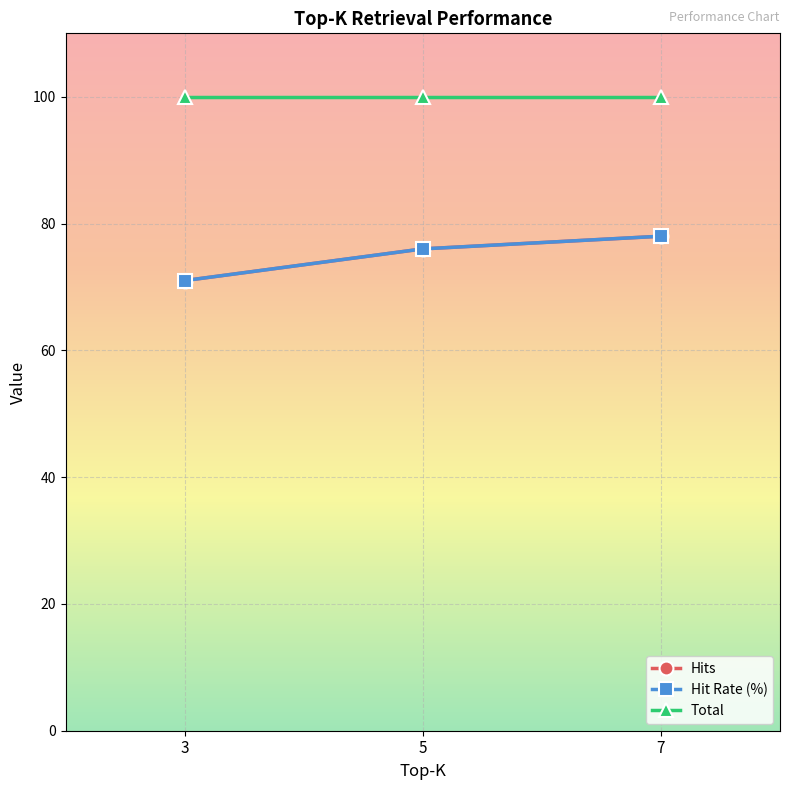

Does the chart have visible grid lines?

Yes